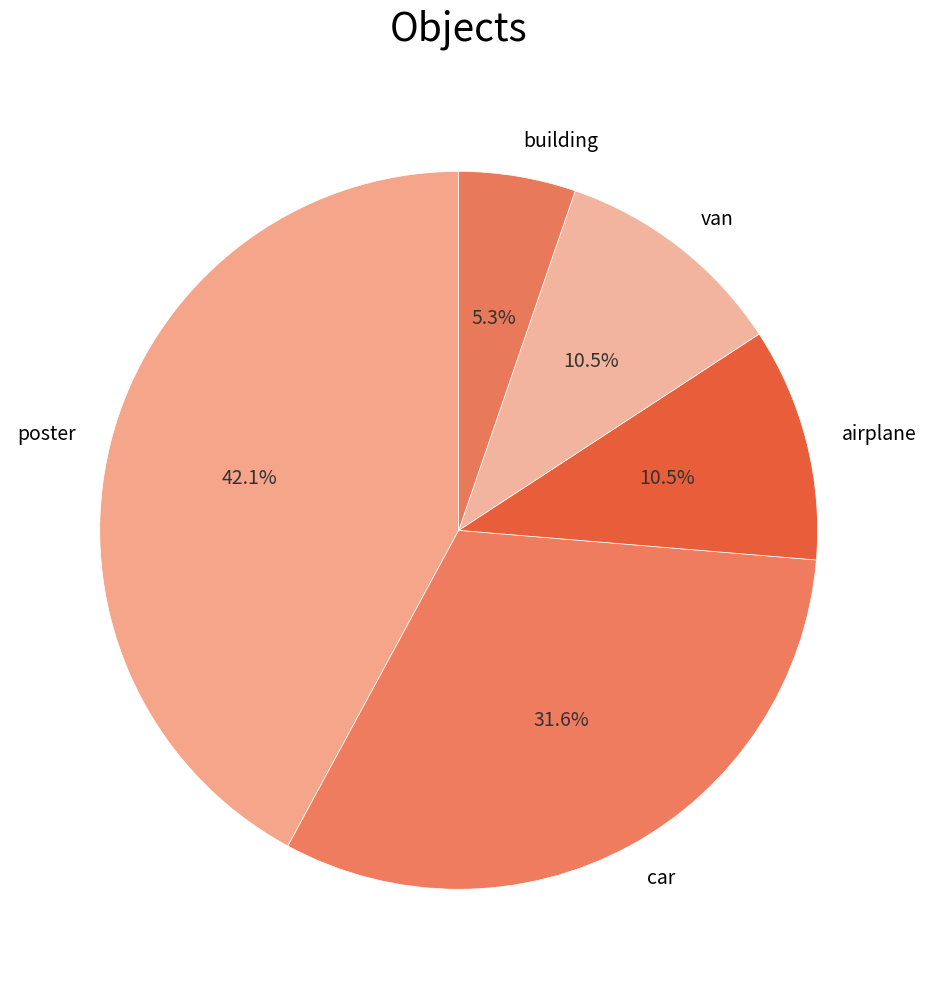

Does any single category account for the majority?

No